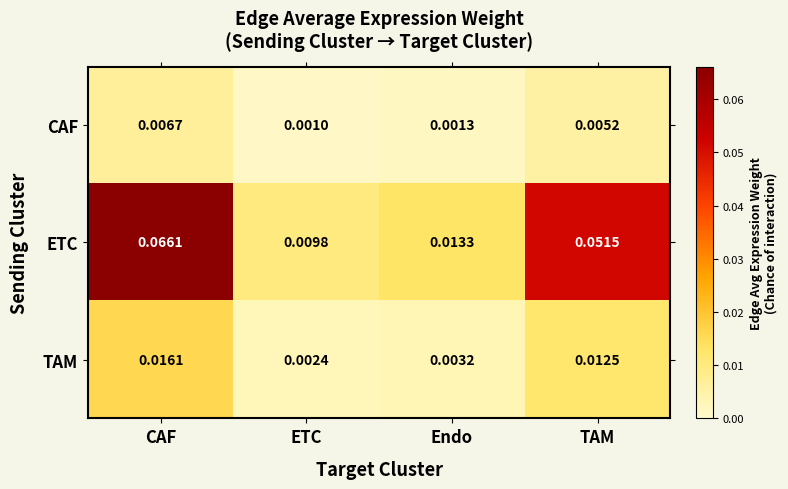

Which series has the largest total across all categories?

ETC